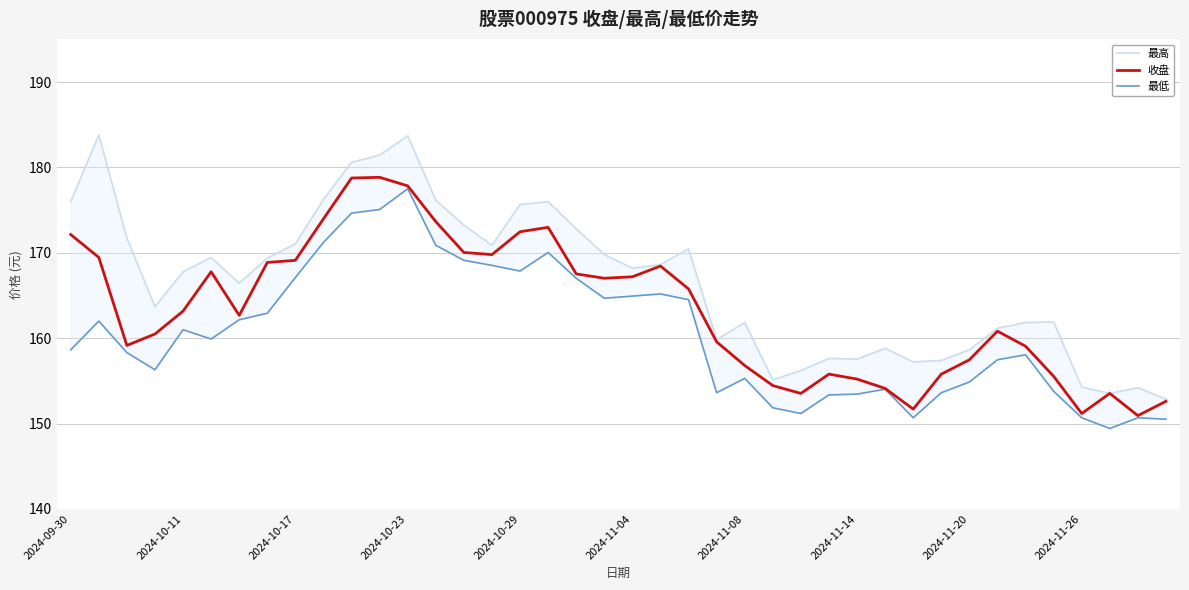

What is the minimum value for 收盘?

150.9